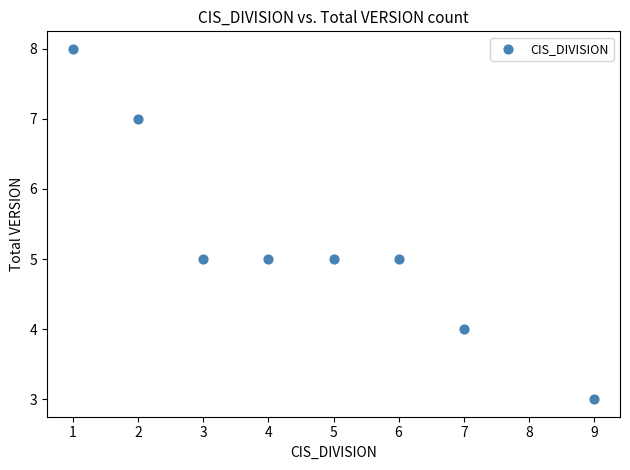

What is the average Y value?

5